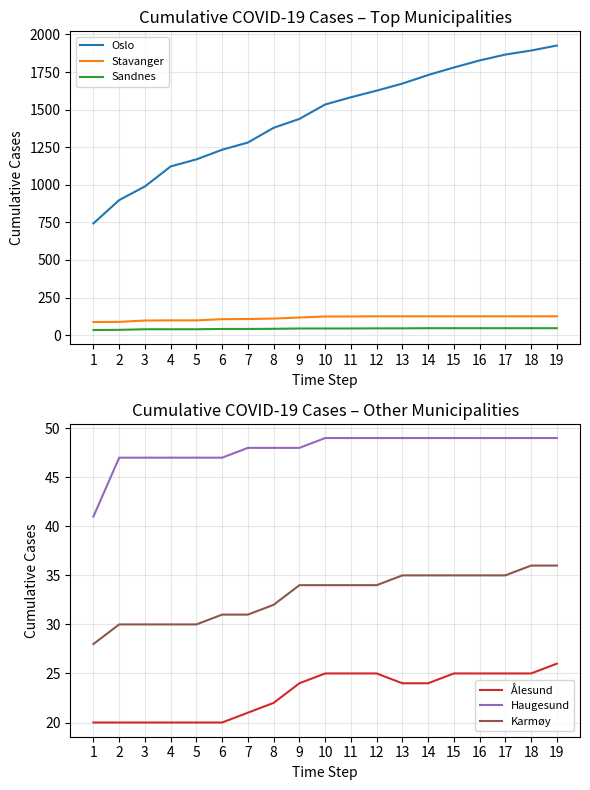

Which has a higher value, 6 or 3?

6